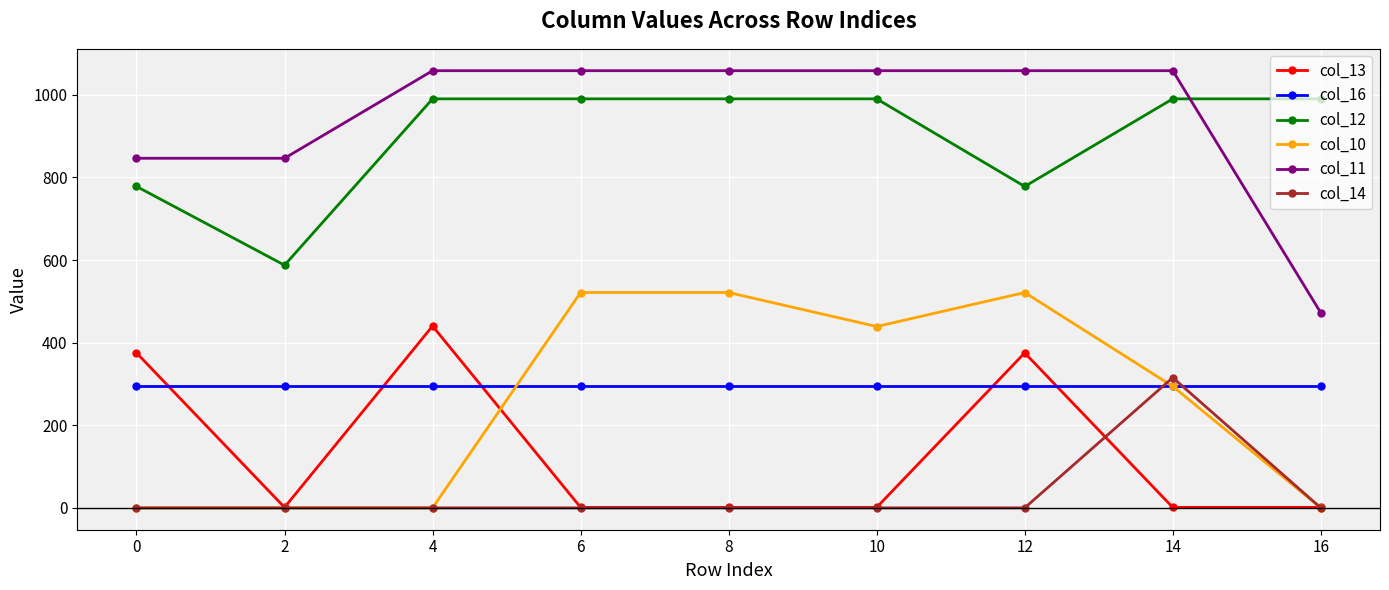

True or false: col_11 has a value of 252.9 at 0.

False